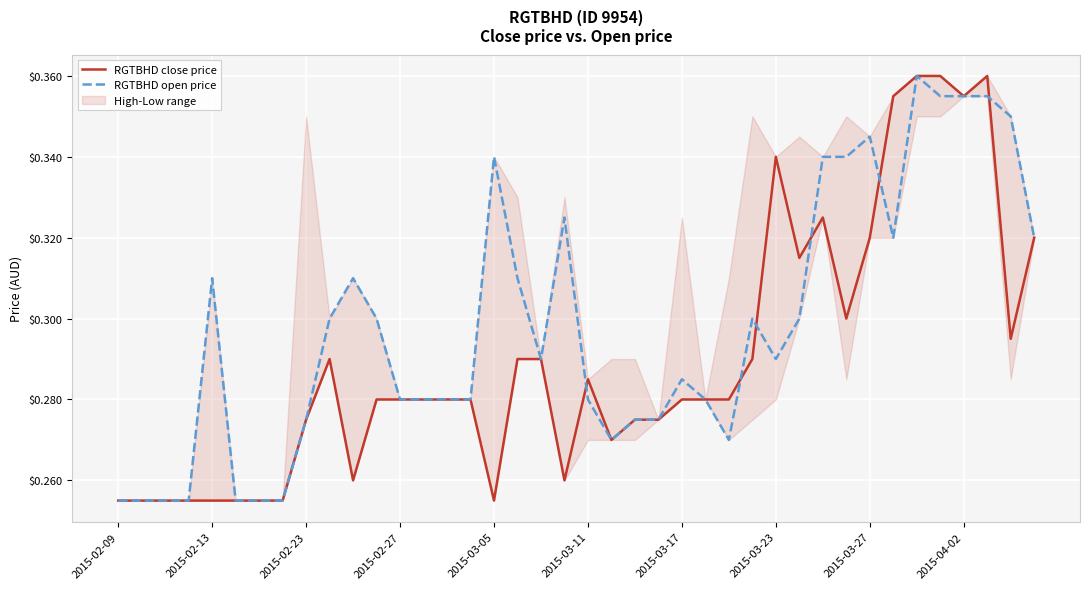

Rank the series by their average value, from highest to lowest.

RGTBHD open price, RGTBHD close price